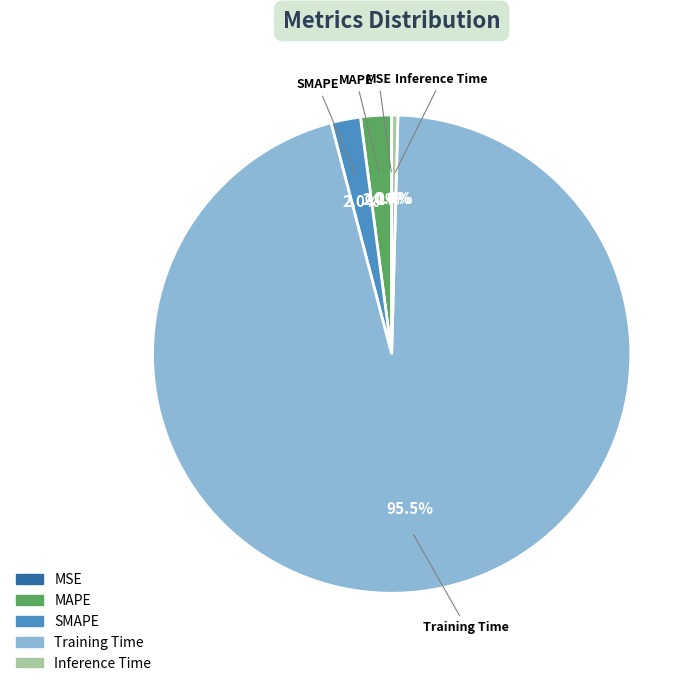

To the nearest percent, what percentage of the pie is SMAPE?

2%